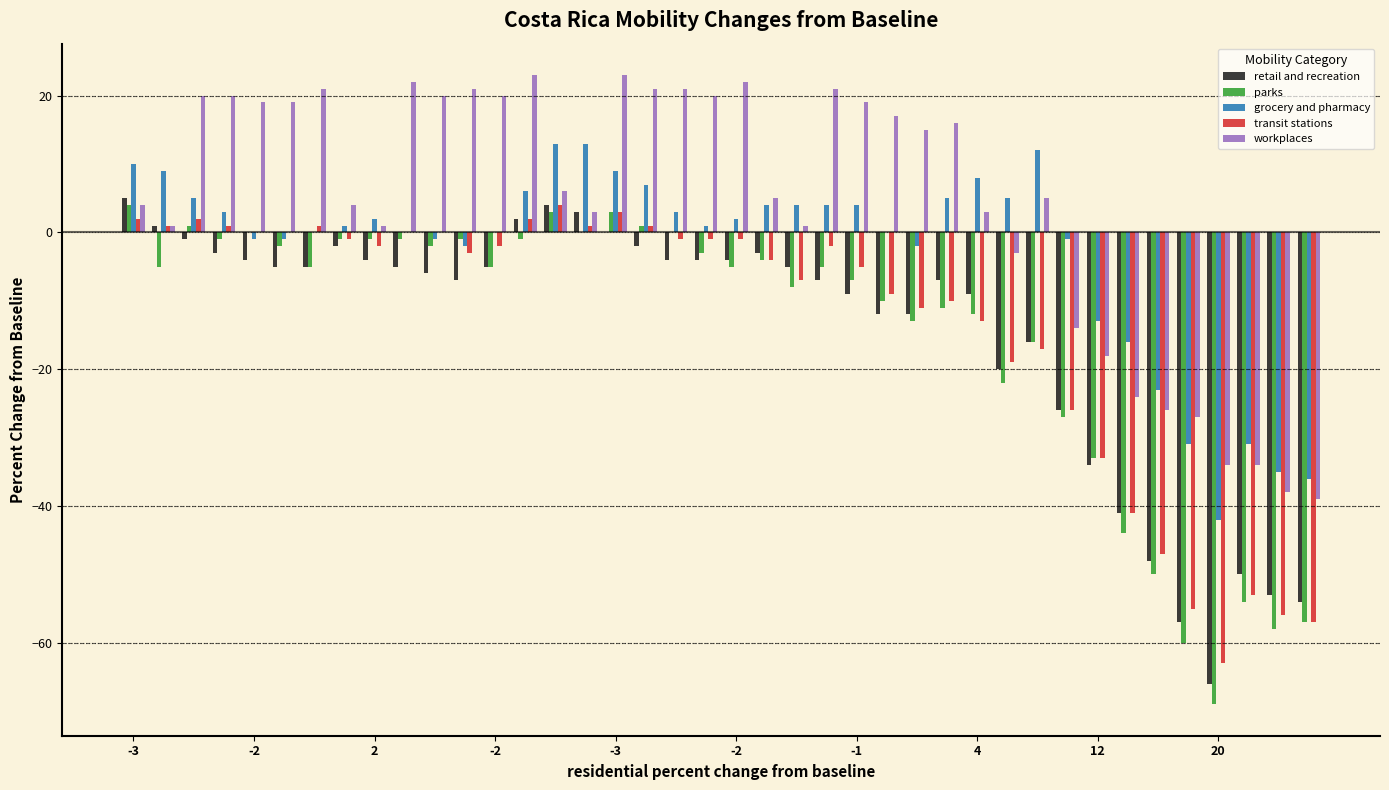

Which series has the largest total across all categories?

workplaces